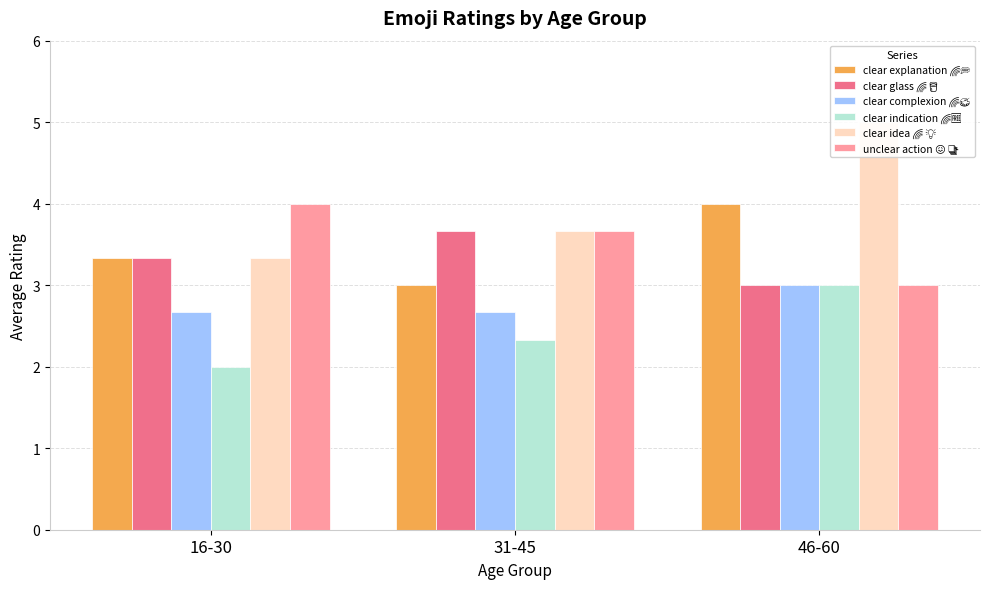

What is the difference between the clear glass 🌈 🥛 values at 31-45 and 46-60?

0.7